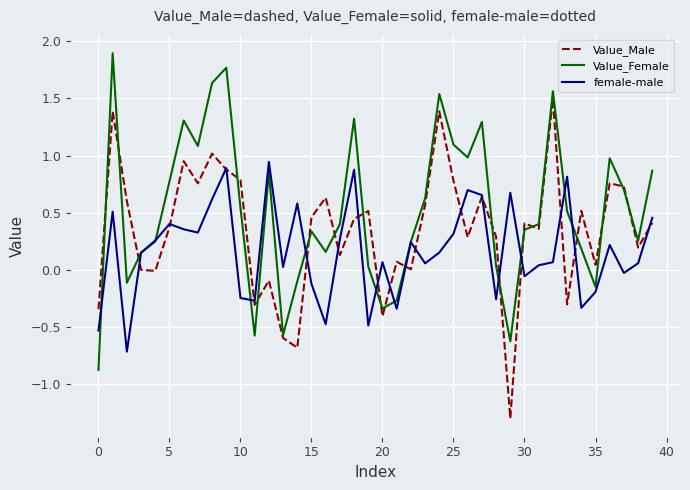

List the series in order of their overall mean, lowest first.

female-male, Value_Male, Value_Female